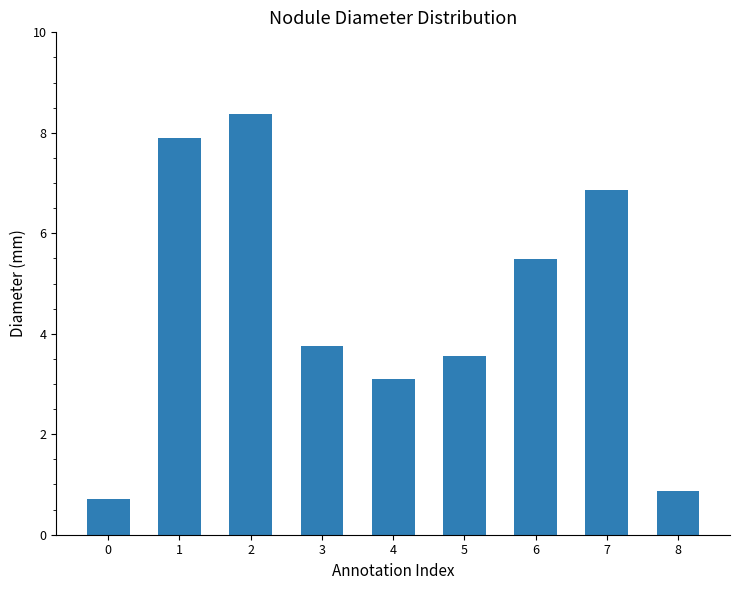

What is the change in value from 5 to 7?

+3.3